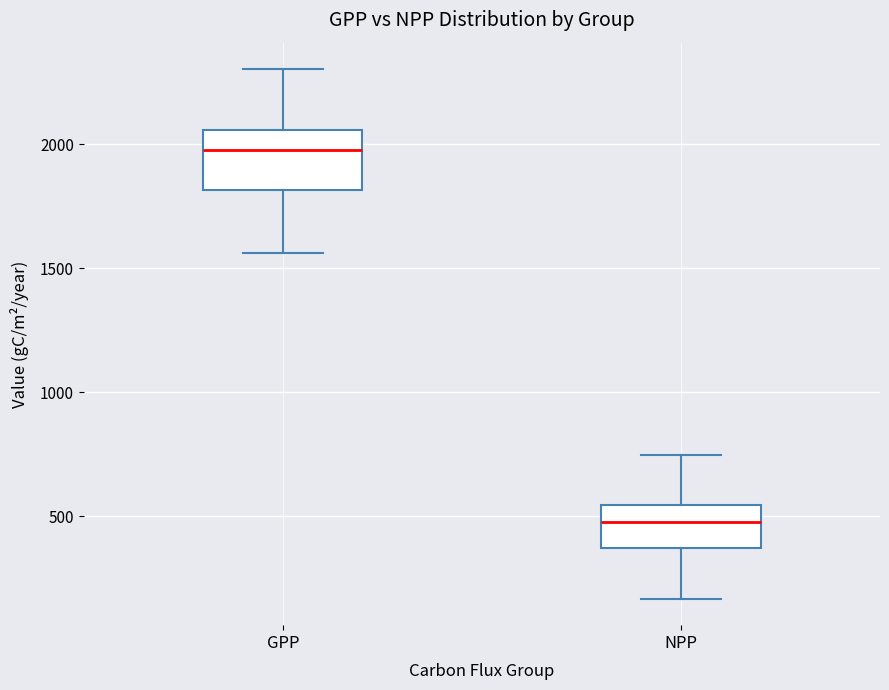

Comparing the boxes themselves (not the whiskers), which one is the tallest?

GPP